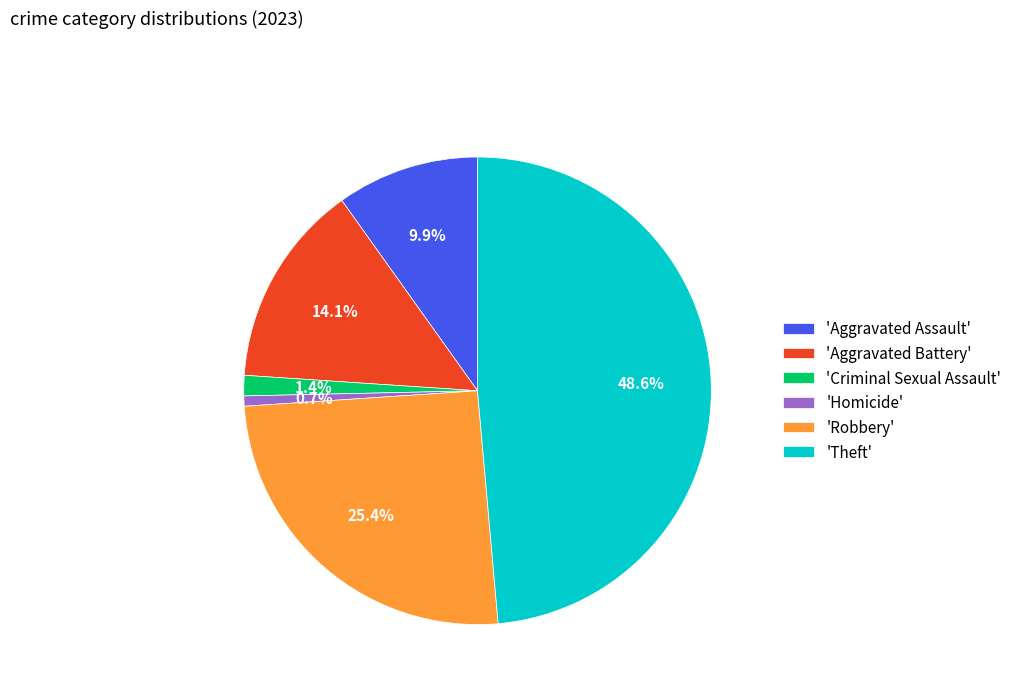

Which category has the smallest portion of the pie?

'Homicide'